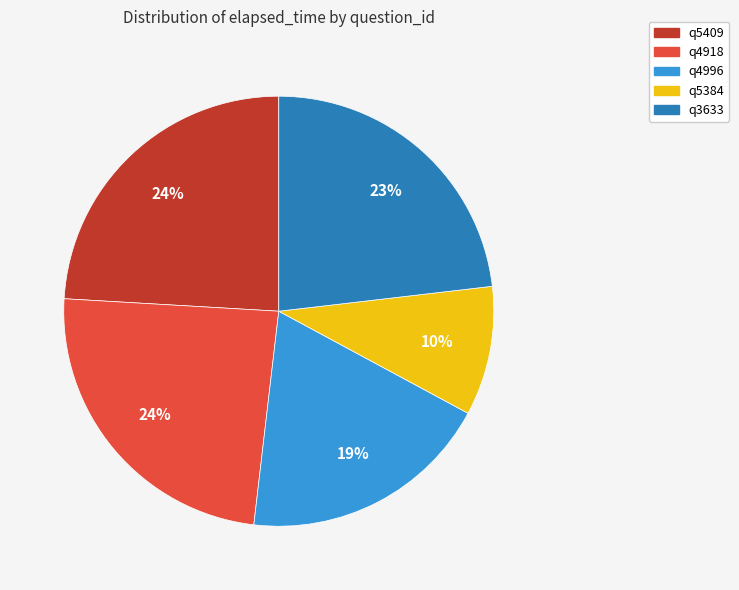

Does q3633 represent more than half of the total?

No